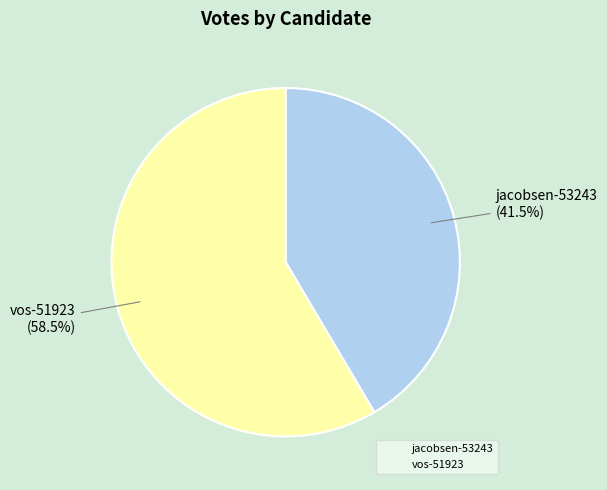

To the nearest percent, what is the average slice percentage?

50%